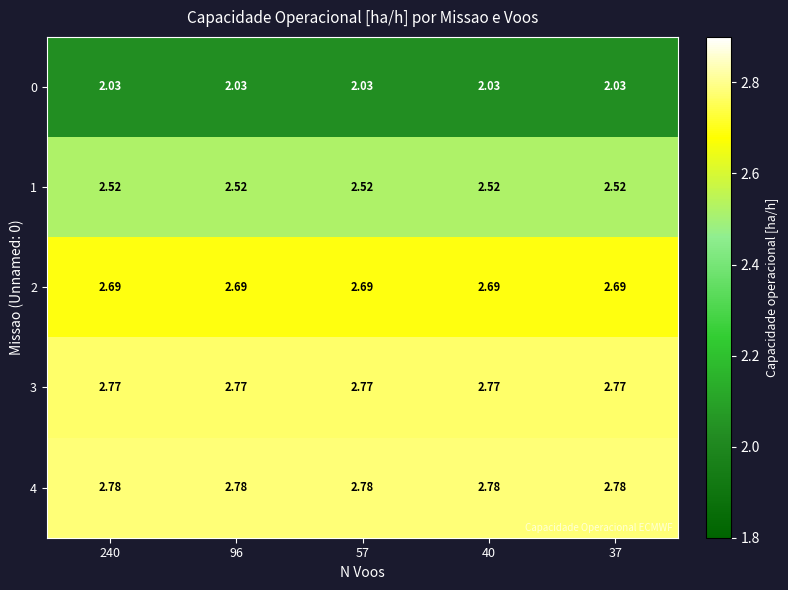

Is the value of 1 at 57 greater than the value of 3 at 240?

No